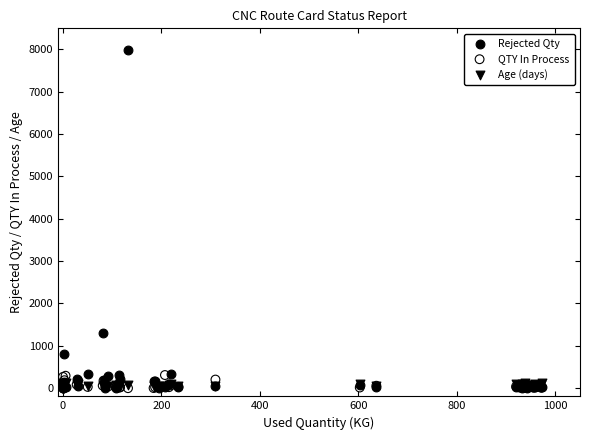

What are all the series names shown in the legend?

Rejected Qty, QTY In Process, Age (days)